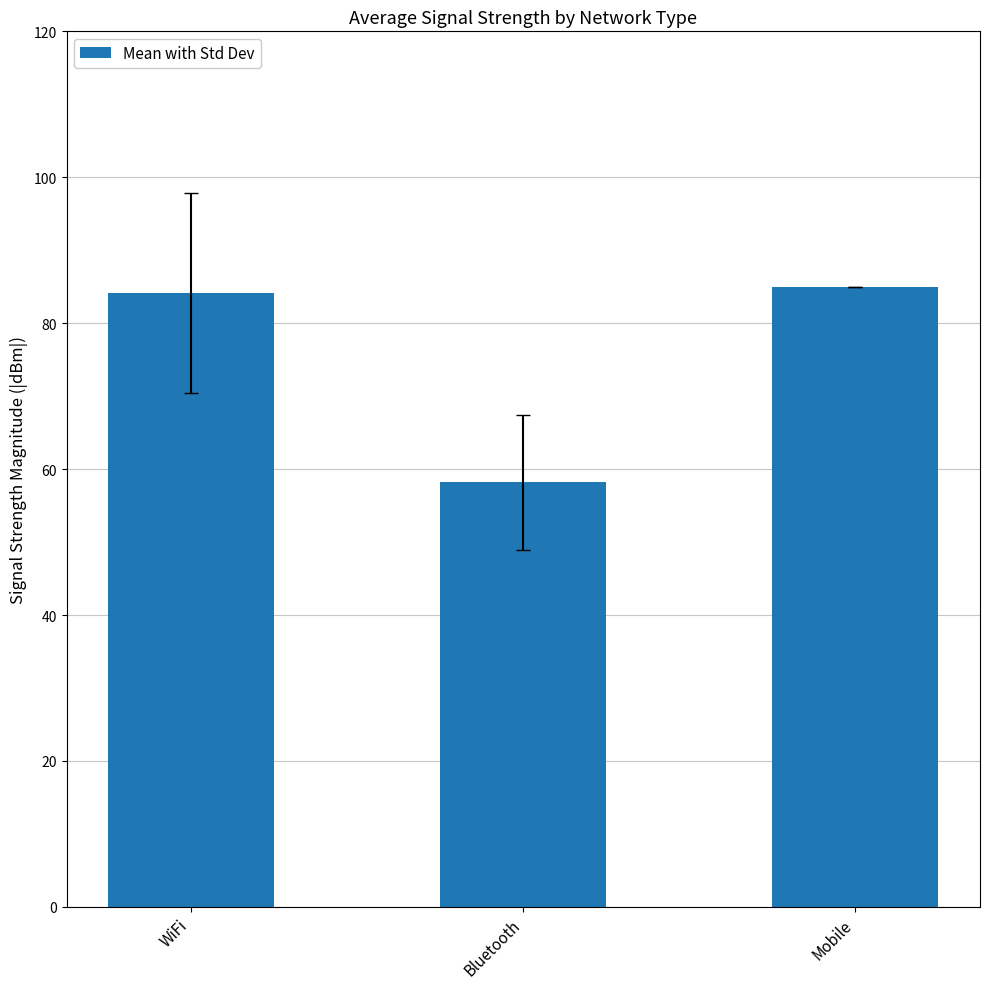

What is the difference between the maximum and minimum values?

26.8